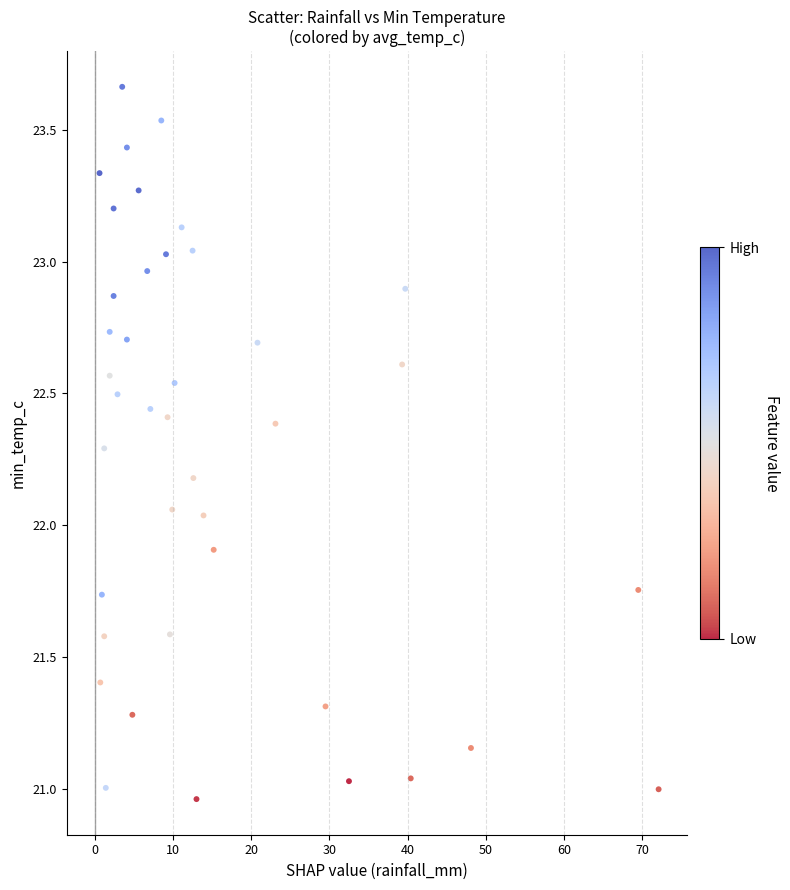

What is the range of X values (max minus min)?

71.5